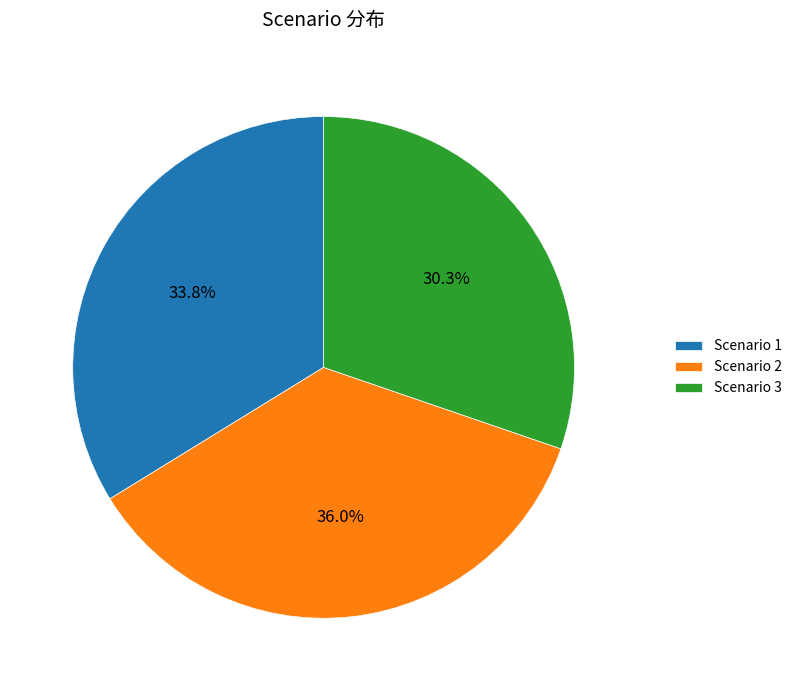

To the nearest percent, what is the combined percentage of Scenario 2 and Scenario 1?

70%